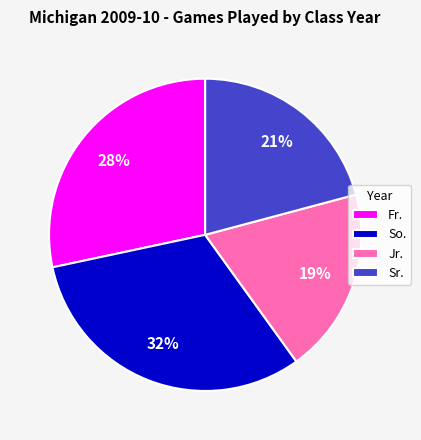

Between Sr. and So., which is larger?

So.